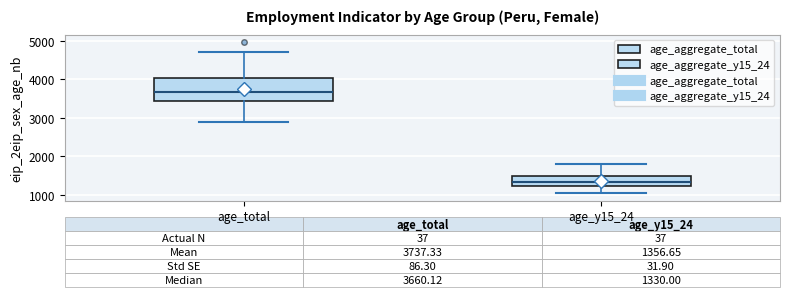

Which box's median line is the highest?

age_total